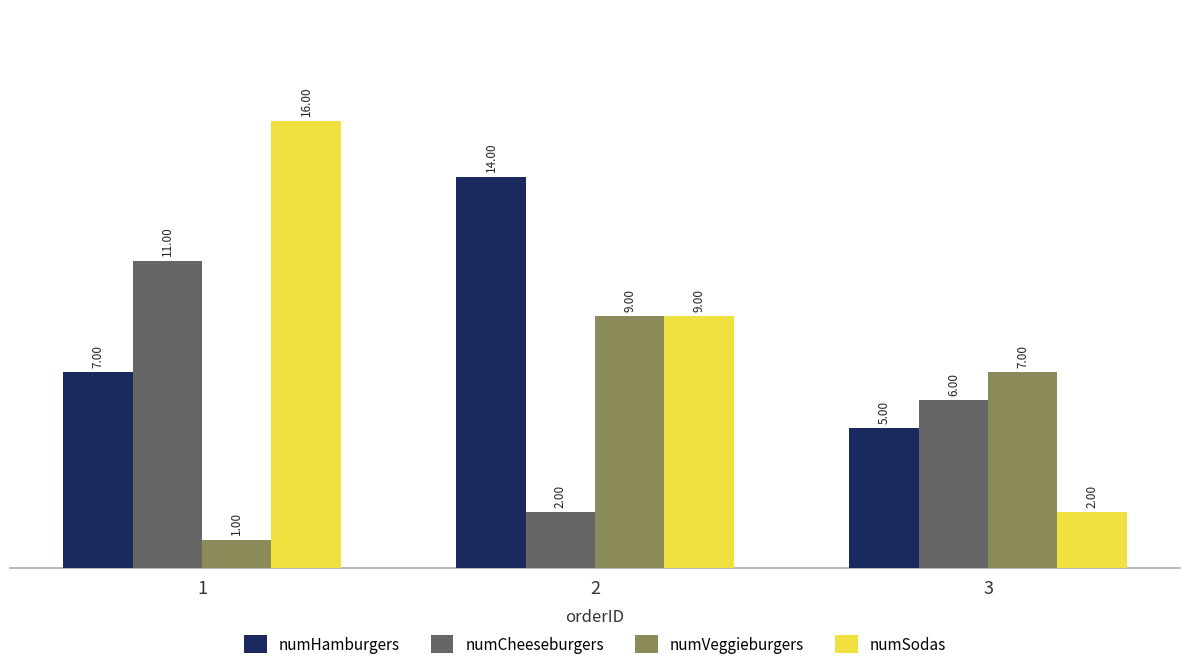

Which series has the largest total across all categories?

numSodas